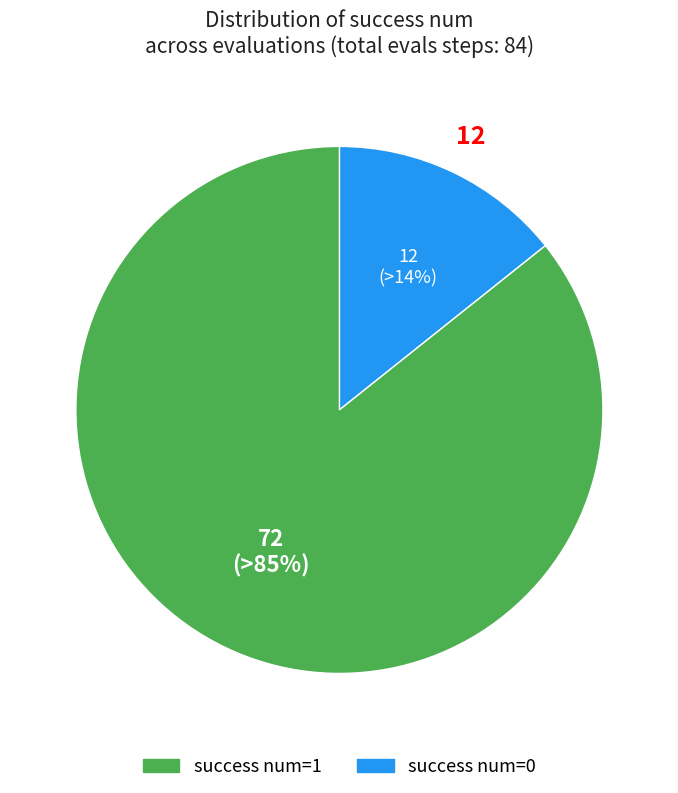

To the nearest percent, what portion does success num=1 represent?

86%